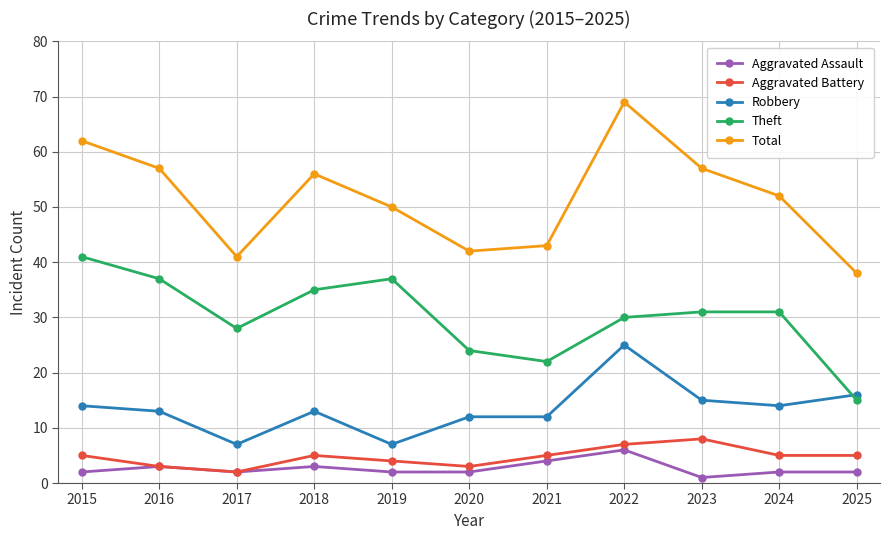

What value does the Aggravated Assault series have at 2023?

1